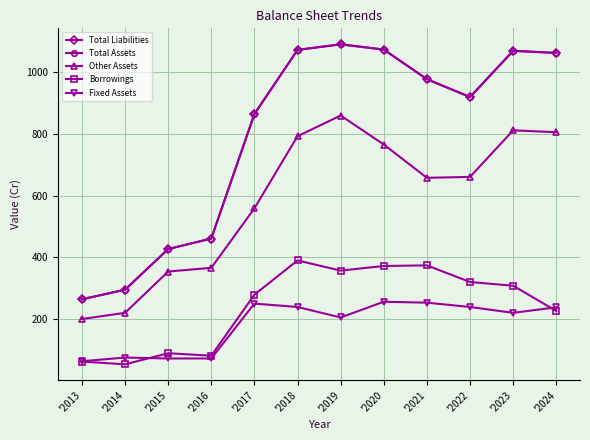

Does the chart have visible grid lines?

Yes